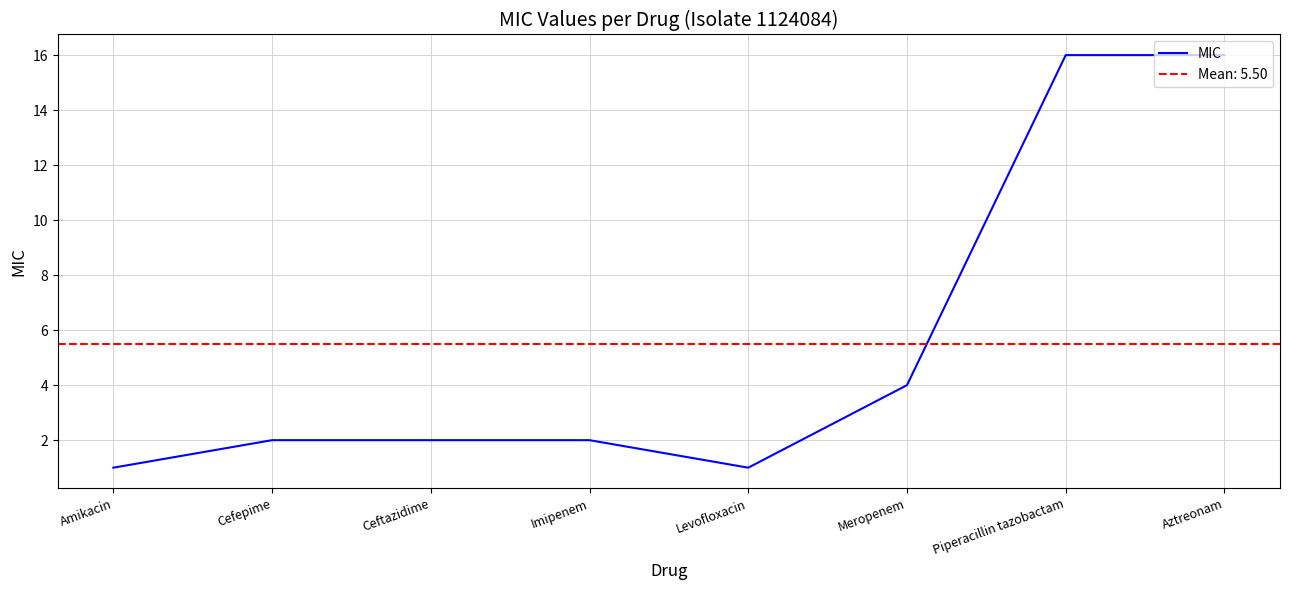

What is the sum of all values?

44